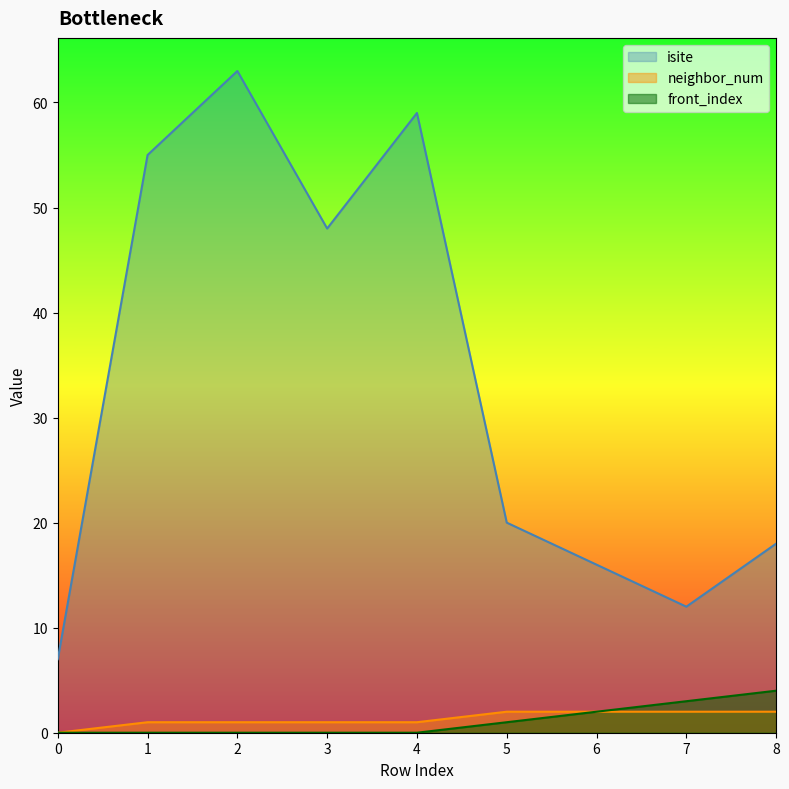

Reading left to right, extract all data points from this chart.

isite: 0=7	1=55	2=63	3=48	4=59	5=20	6=16	7=12	8=18
neighbor_num: 0=0	1=1	2=1	3=1	4=1	5=2	6=2	7=2	8=2
front_index: 0=0	1=0	2=0	3=0	4=0	5=1	6=2	7=3	8=4